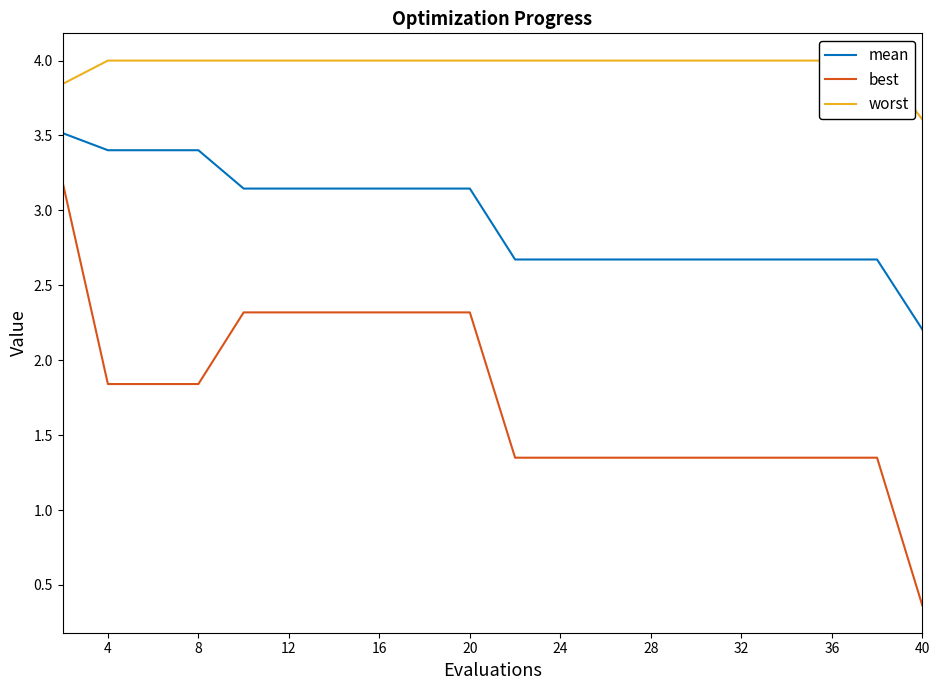

The value of mean at 16 is 4.5. True or false?

False